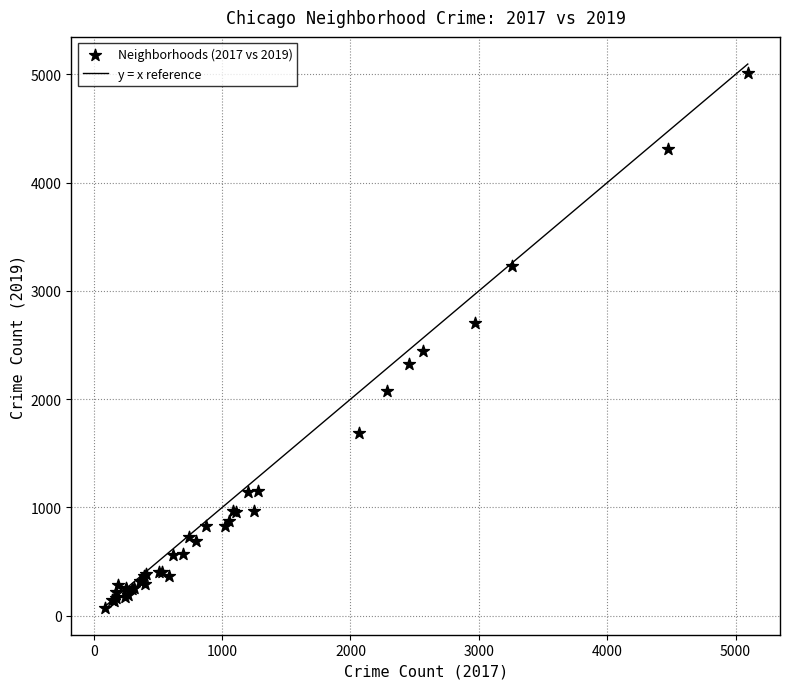

What Y value in the scatter plot is closest to 2542?

2441